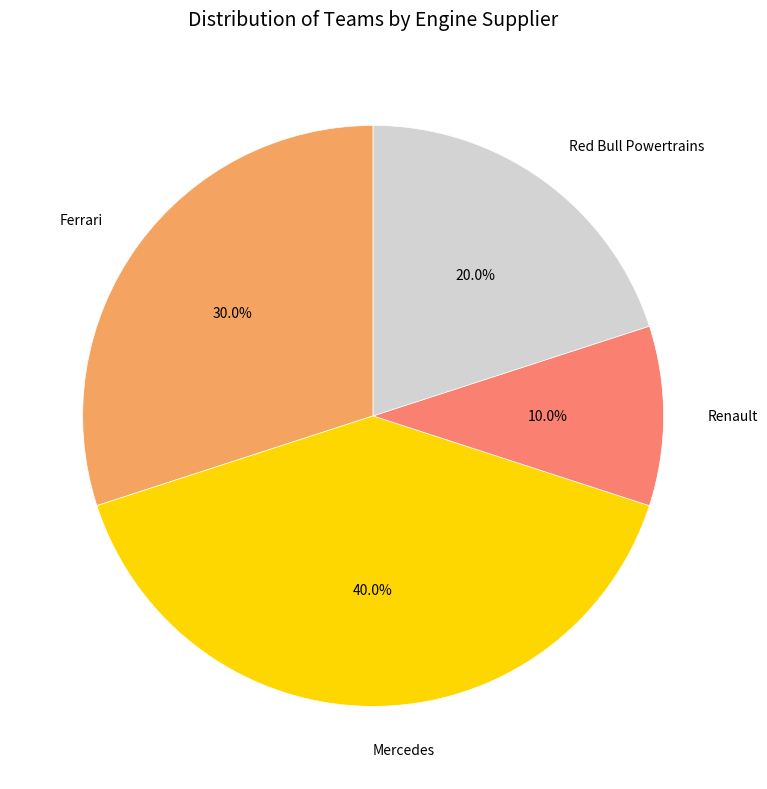

Count the number of slices in the pie.

4